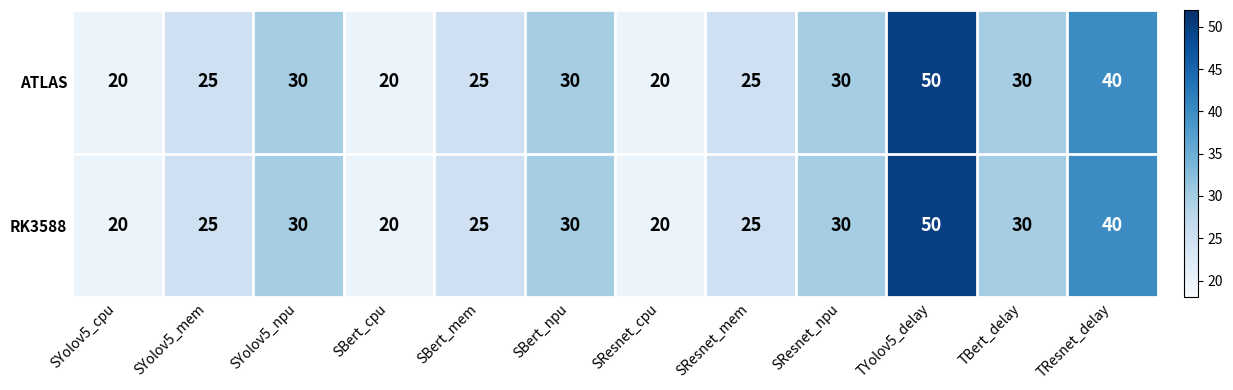

Is it true that RK3588 equals 20 at SResnet_cpu?

True